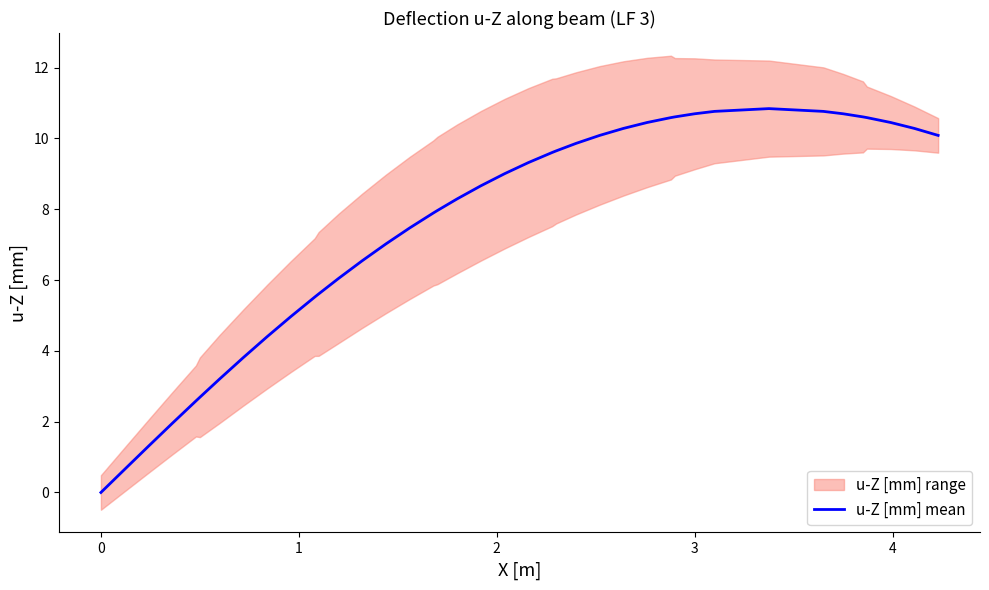

Reading left to right, list all the values displayed in this chart.

-0.0	0.7	1.3	1.9	2.6	2.7	3.2	3.8	4.4	5.0	5.5	5.6	6.0	6.5	7.0	7.5	7.9	8.0	8.3	8.7	9.0	9.3	9.6	9.6	9.9	10.1	10.3	10.5	10.6	10.6	10.7	10.8	10.8	10.8	10.7	10.6	10.6	10.5	10.3	10.1